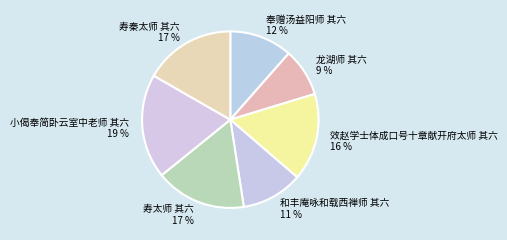

Does 寿秦太师 其六 account for over 50% of the chart?

No